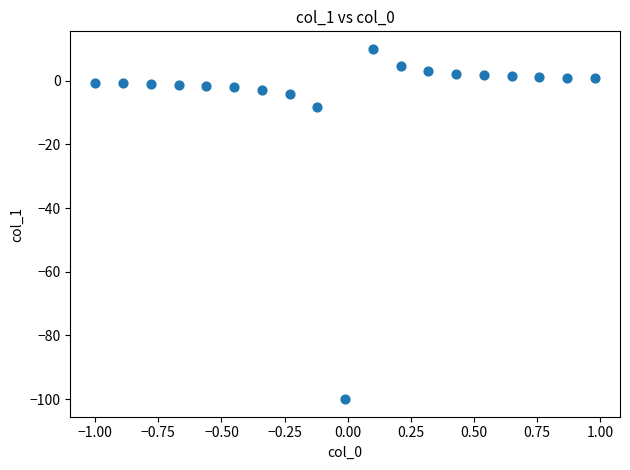

What Y value in the scatter plot is closest to -45?

-8.3